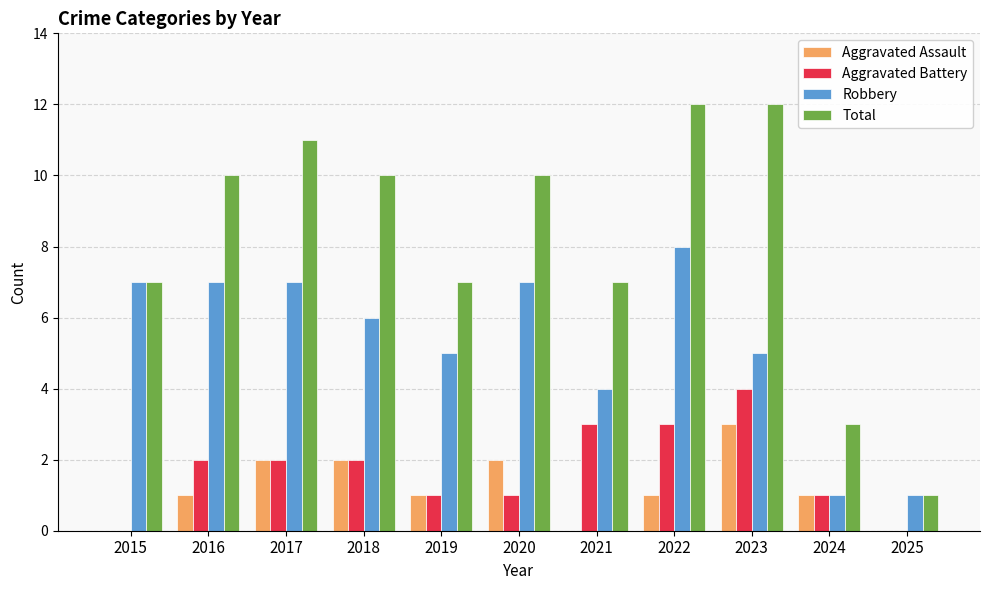

Reading left to right, list all the values displayed in this chart.

Aggravated Assault: 0	1	2	2	1	2	0	1	3	1	0
Aggravated Battery: 0	2	2	2	1	1	3	3	4	1	0
Robbery: 7	7	7	6	5	7	4	8	5	1	1
Total: 7	10	11	10	7	10	7	12	12	3	1